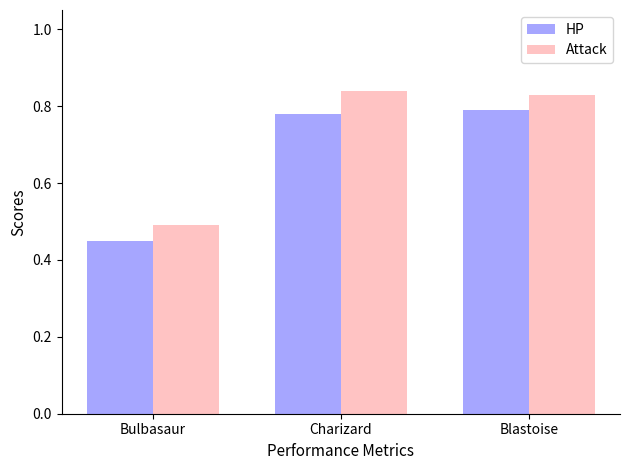

How many groups of bars are there?

3